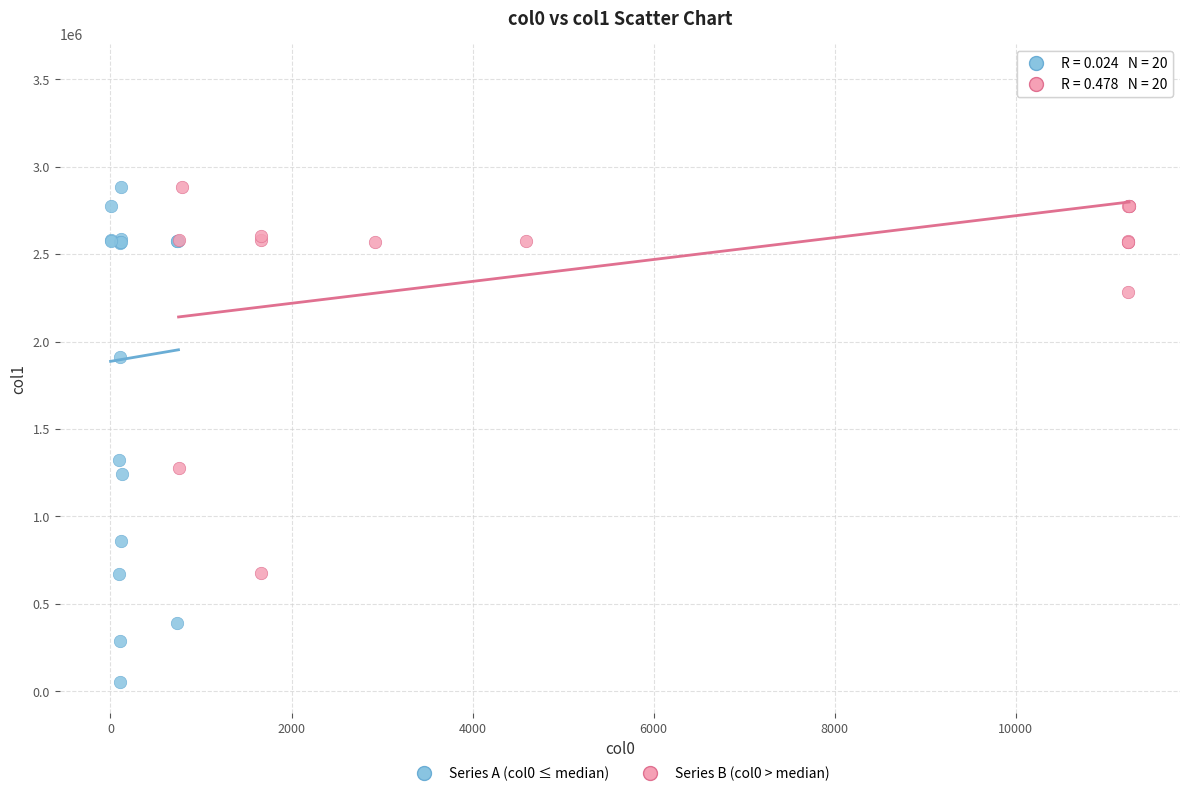

Which series reaches the minimum Y coordinate?

Series A (col0 ≤ median)